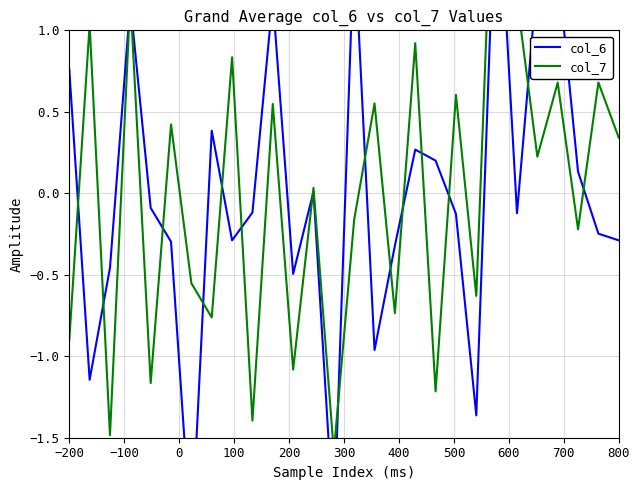

Which series has the largest range (max minus min)?

col_6